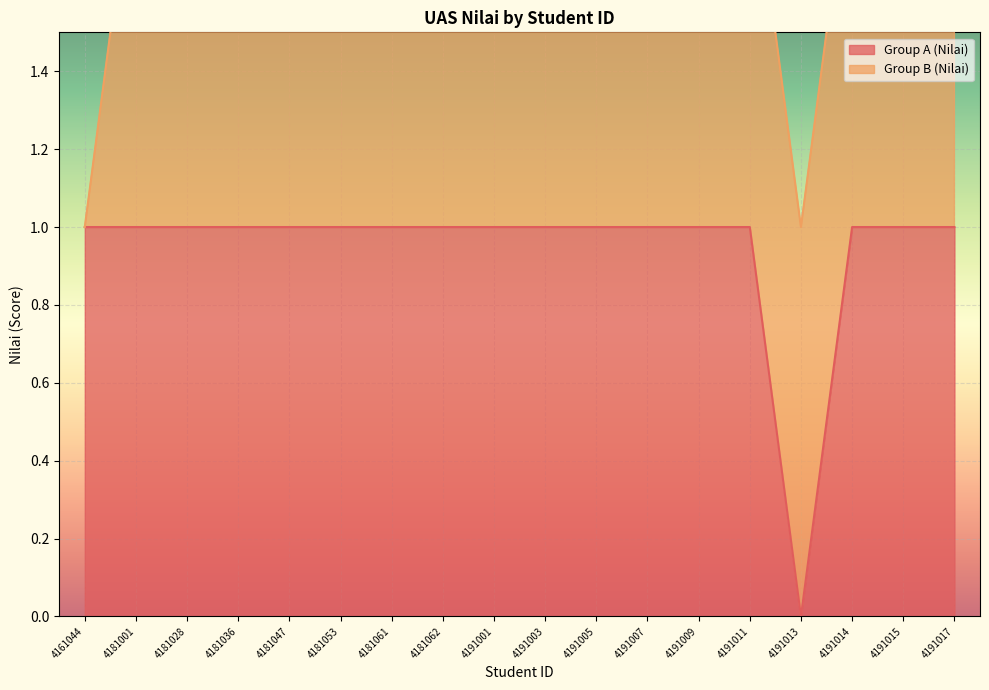

True or false: there are more than 0 points higher than both neighbors.

False